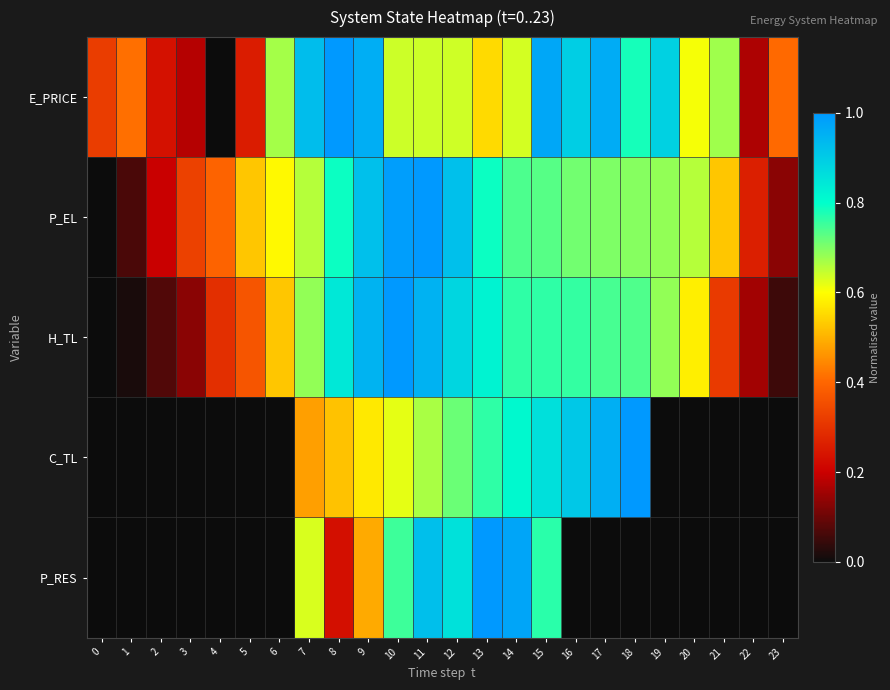

Reading left to right, extract all data points from this chart.

E_PRICE: 0=0.3	1=0.4	2=0.2	3=0.2	4=0.0	5=0.3	6=0.7	7=0.9	8=1.0	9=1.0	10=0.6	11=0.6	12=0.6	13=0.6	14=0.6	15=1.0	16=0.9	17=1.0	18=0.8	19=0.9	20=0.6	21=0.7	22=0.2	23=0.4
P_EL: 0=0.0	1=0.1	2=0.2	3=0.3	4=0.4	5=0.5	6=0.6	7=0.7	8=0.8	9=0.9	10=1.0	11=1.0	12=0.9	13=0.8	14=0.7	15=0.7	16=0.7	17=0.7	18=0.7	19=0.7	20=0.7	21=0.5	22=0.3	23=0.1
H_TL: 0=0.0	1=0.0	2=0.1	3=0.1	4=0.3	5=0.4	6=0.5	7=0.7	8=0.8	9=0.9	10=1.0	11=0.9	12=0.9	13=0.8	14=0.8	15=0.8	16=0.8	17=0.7	18=0.7	19=0.7	20=0.6	21=0.3	22=0.2	23=0.1
C_TL: 0=0.0	1=0.0	2=0.0	3=0.0	4=0.0	5=0.0	6=0.0	7=0.5	8=0.5	9=0.6	10=0.6	11=0.7	12=0.7	13=0.8	14=0.8	15=0.9	16=0.9	17=1.0	18=1.0	19=0.0	20=0.0	21=0.0	22=0.0	23=0.0
P_RES: 0=0.0	1=0.0	2=0.0	3=0.0	4=0.0	5=0.0	6=0.0	7=0.6	8=0.2	9=0.5	10=0.8	11=0.9	12=0.9	13=1.0	14=1.0	15=0.8	16=0.0	17=0.0	18=0.0	19=0.0	20=0.0	21=0.0	22=0.0	23=0.0